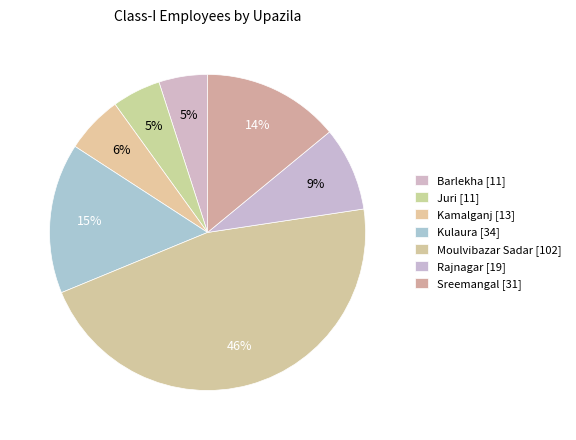

Count the number of slices in the pie.

7